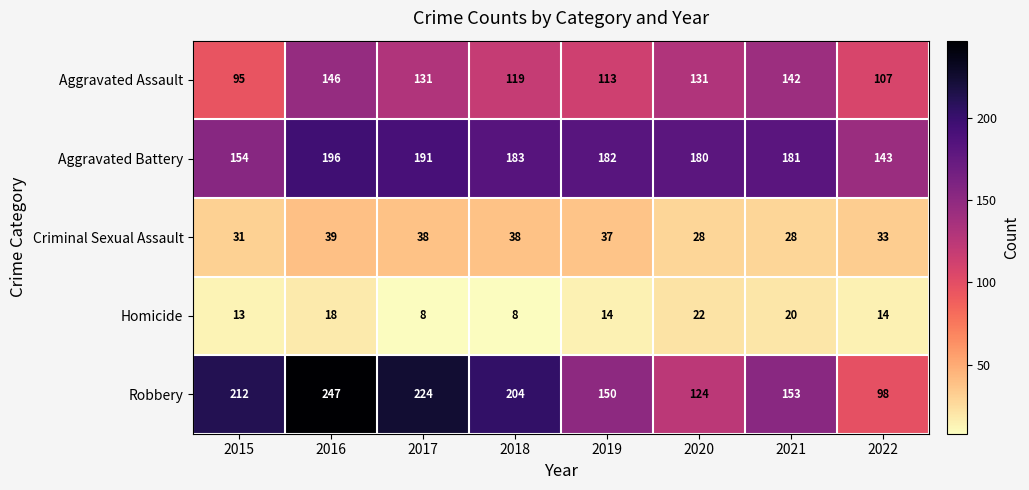

At which label does Aggravated Battery first exceed 182?

2016